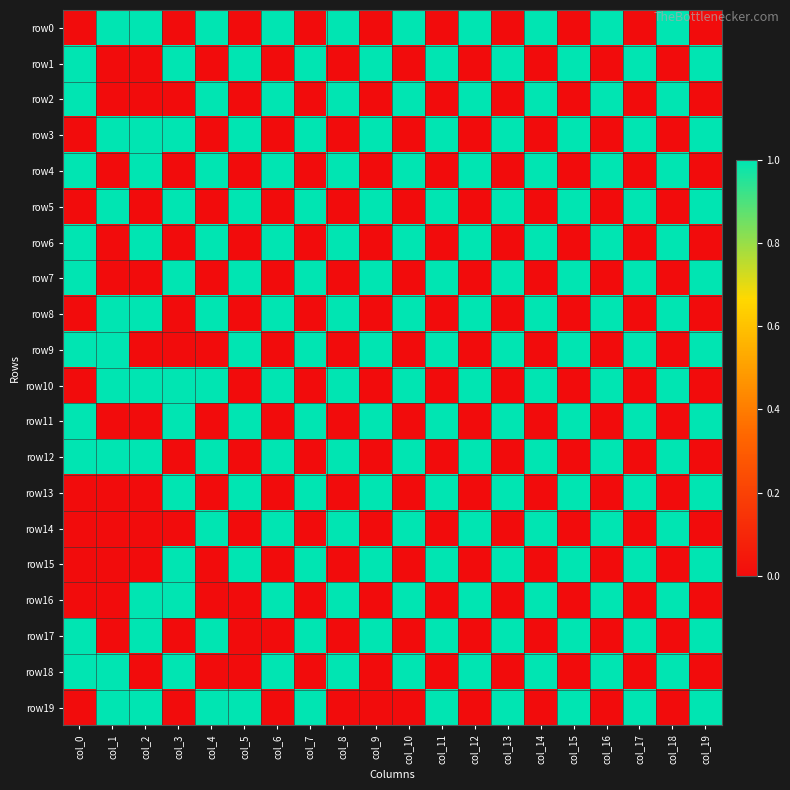

Reading left to right, transcribe all the data shown in this chart.

row0: col_0=0	col_1=1	col_2=1	col_3=0	col_4=1	col_5=0	col_6=1	col_7=0	col_8=1	col_9=0	col_10=1	col_11=0	col_12=1	col_13=0	col_14=1	col_15=0	col_16=1	col_17=0	col_18=1	col_19=0
row1: col_0=1	col_1=0	col_2=0	col_3=1	col_4=0	col_5=1	col_6=0	col_7=1	col_8=0	col_9=1	col_10=0	col_11=1	col_12=0	col_13=1	col_14=0	col_15=1	col_16=0	col_17=1	col_18=0	col_19=1
row2: col_0=1	col_1=0	col_2=0	col_3=0	col_4=1	col_5=0	col_6=1	col_7=0	col_8=1	col_9=0	col_10=1	col_11=0	col_12=1	col_13=0	col_14=1	col_15=0	col_16=1	col_17=0	col_18=1	col_19=0
row3: col_0=0	col_1=1	col_2=1	col_3=1	col_4=0	col_5=1	col_6=0	col_7=1	col_8=0	col_9=1	col_10=0	col_11=1	col_12=0	col_13=1	col_14=0	col_15=1	col_16=0	col_17=1	col_18=0	col_19=1
row4: col_0=1	col_1=0	col_2=1	col_3=0	col_4=1	col_5=0	col_6=1	col_7=0	col_8=1	col_9=0	col_10=1	col_11=0	col_12=1	col_13=0	col_14=1	col_15=0	col_16=1	col_17=0	col_18=1	col_19=0
row5: col_0=0	col_1=1	col_2=0	col_3=1	col_4=0	col_5=1	col_6=0	col_7=1	col_8=0	col_9=1	col_10=0	col_11=1	col_12=0	col_13=1	col_14=0	col_15=1	col_16=0	col_17=1	col_18=0	col_19=1
row6: col_0=1	col_1=0	col_2=1	col_3=0	col_4=1	col_5=0	col_6=1	col_7=0	col_8=1	col_9=0	col_10=1	col_11=0	col_12=1	col_13=0	col_14=1	col_15=0	col_16=1	col_17=0	col_18=1	col_19=0
row7: col_0=1	col_1=0	col_2=0	col_3=1	col_4=0	col_5=1	col_6=0	col_7=1	col_8=0	col_9=1	col_10=0	col_11=1	col_12=0	col_13=1	col_14=0	col_15=1	col_16=0	col_17=1	col_18=0	col_19=1
row8: col_0=0	col_1=1	col_2=1	col_3=0	col_4=1	col_5=0	col_6=1	col_7=0	col_8=1	col_9=0	col_10=1	col_11=0	col_12=1	col_13=0	col_14=1	col_15=0	col_16=1	col_17=0	col_18=1	col_19=0
row9: col_0=1	col_1=1	col_2=0	col_3=0	col_4=0	col_5=1	col_6=0	col_7=1	col_8=0	col_9=1	col_10=0	col_11=1	col_12=0	col_13=1	col_14=0	col_15=1	col_16=0	col_17=1	col_18=0	col_19=1
row10: col_0=0	col_1=1	col_2=1	col_3=1	col_4=1	col_5=0	col_6=1	col_7=0	col_8=1	col_9=0	col_10=1	col_11=0	col_12=1	col_13=0	col_14=1	col_15=0	col_16=1	col_17=0	col_18=1	col_19=0
row11: col_0=1	col_1=0	col_2=0	col_3=1	col_4=0	col_5=1	col_6=0	col_7=1	col_8=0	col_9=1	col_10=0	col_11=1	col_12=0	col_13=1	col_14=0	col_15=1	col_16=0	col_17=1	col_18=0	col_19=1
row12: col_0=1	col_1=1	col_2=1	col_3=0	col_4=1	col_5=0	col_6=1	col_7=0	col_8=1	col_9=0	col_10=1	col_11=0	col_12=1	col_13=0	col_14=1	col_15=0	col_16=1	col_17=0	col_18=1	col_19=0
row13: col_0=0	col_1=0	col_2=0	col_3=1	col_4=0	col_5=1	col_6=0	col_7=1	col_8=0	col_9=1	col_10=0	col_11=1	col_12=0	col_13=1	col_14=0	col_15=1	col_16=0	col_17=1	col_18=0	col_19=1
row14: col_0=0	col_1=0	col_2=0	col_3=0	col_4=1	col_5=0	col_6=1	col_7=0	col_8=1	col_9=0	col_10=1	col_11=0	col_12=1	col_13=0	col_14=1	col_15=0	col_16=1	col_17=0	col_18=1	col_19=0
row15: col_0=0	col_1=0	col_2=0	col_3=1	col_4=0	col_5=1	col_6=0	col_7=1	col_8=0	col_9=1	col_10=0	col_11=1	col_12=0	col_13=1	col_14=0	col_15=1	col_16=0	col_17=1	col_18=0	col_19=1
row16: col_0=0	col_1=0	col_2=1	col_3=1	col_4=0	col_5=0	col_6=1	col_7=0	col_8=1	col_9=0	col_10=1	col_11=0	col_12=1	col_13=0	col_14=1	col_15=0	col_16=1	col_17=0	col_18=1	col_19=0
row17: col_0=1	col_1=0	col_2=1	col_3=0	col_4=1	col_5=0	col_6=0	col_7=1	col_8=0	col_9=1	col_10=0	col_11=1	col_12=0	col_13=1	col_14=0	col_15=1	col_16=0	col_17=1	col_18=0	col_19=1
row18: col_0=1	col_1=1	col_2=0	col_3=1	col_4=0	col_5=0	col_6=1	col_7=0	col_8=1	col_9=0	col_10=1	col_11=0	col_12=1	col_13=0	col_14=1	col_15=0	col_16=1	col_17=0	col_18=1	col_19=0
row19: col_0=0	col_1=1	col_2=1	col_3=0	col_4=1	col_5=1	col_6=0	col_7=1	col_8=0	col_9=0	col_10=0	col_11=1	col_12=0	col_13=1	col_14=0	col_15=1	col_16=0	col_17=1	col_18=0	col_19=1